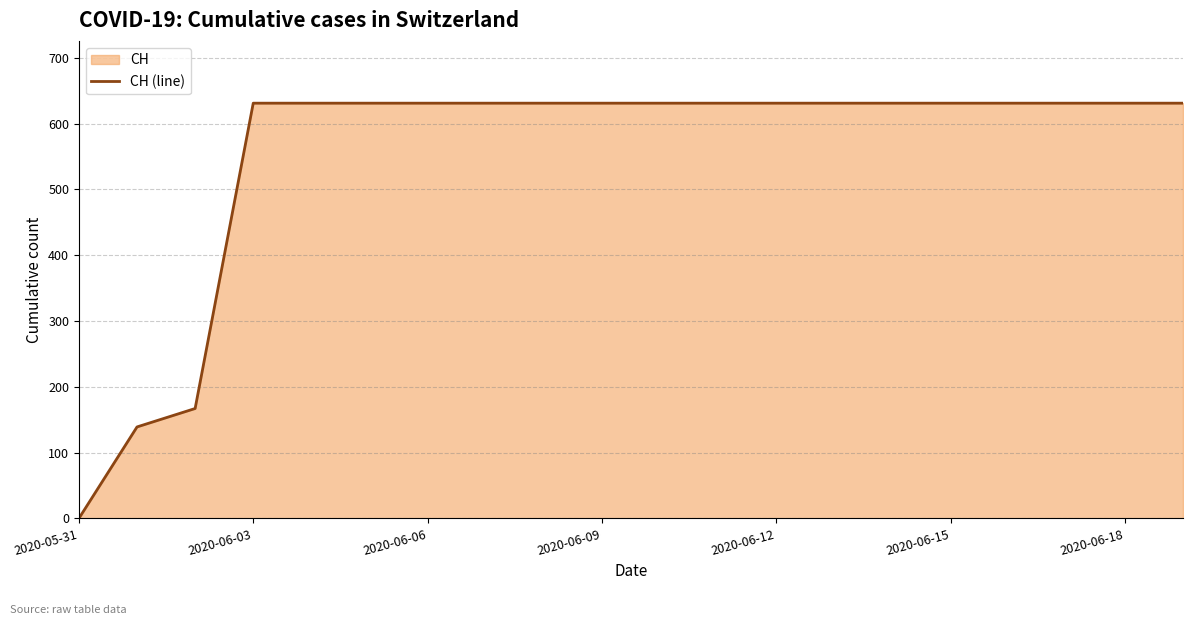

What value does the data have at 16, to the nearest 10?

630